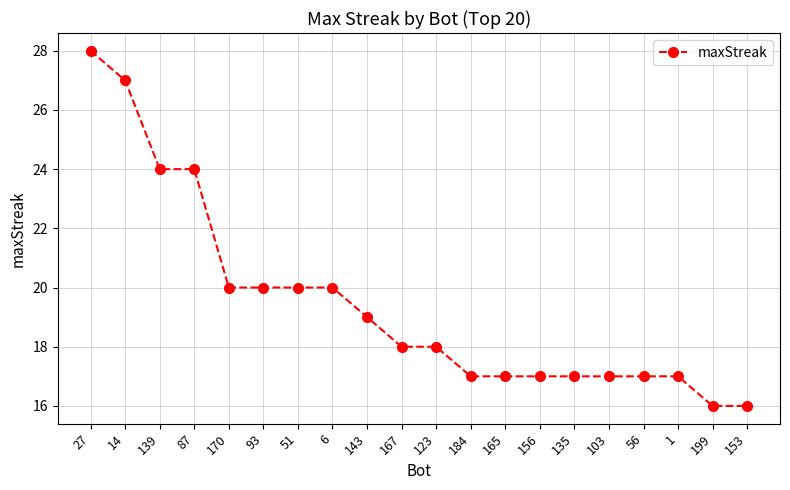

How many lines are shown in the chart?

1